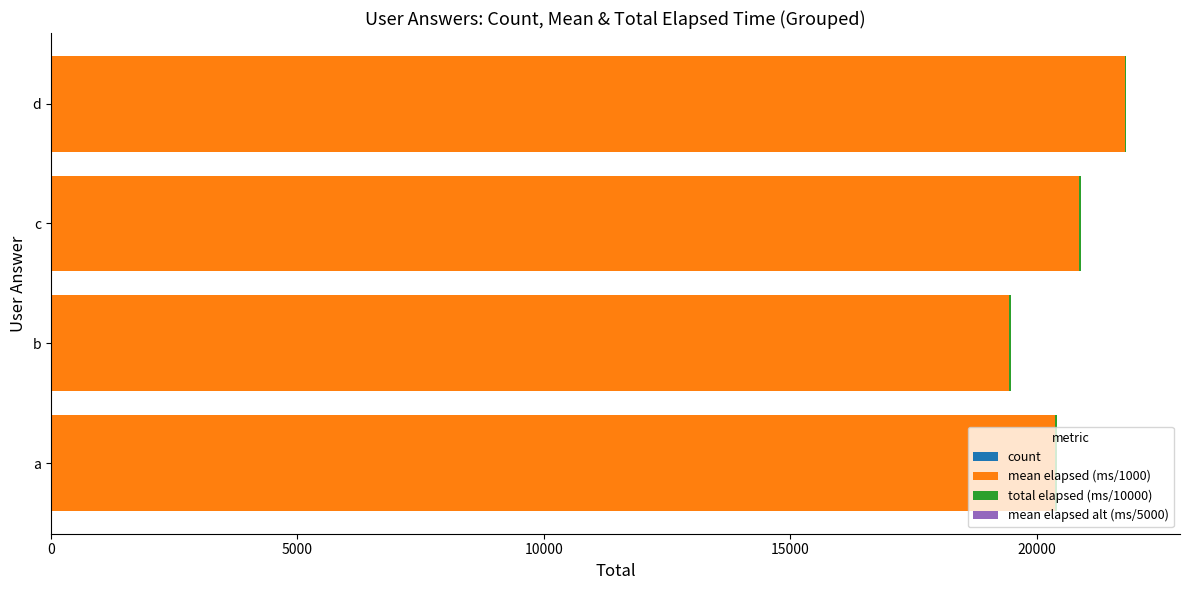

How many categories are shown in the chart?

4